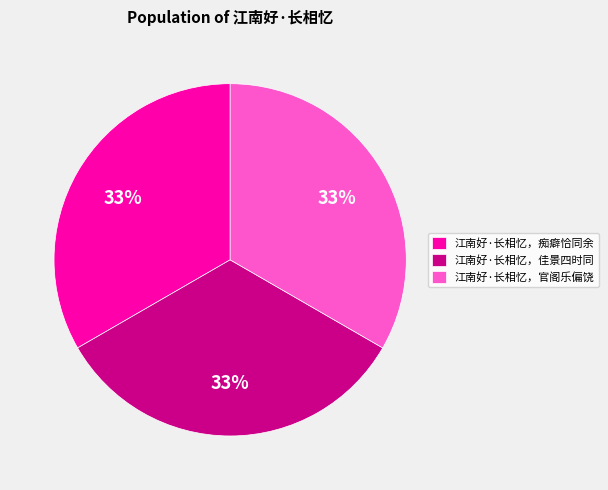

Does 江南好·长相忆，佳景四时同 represent more than half of the total?

No